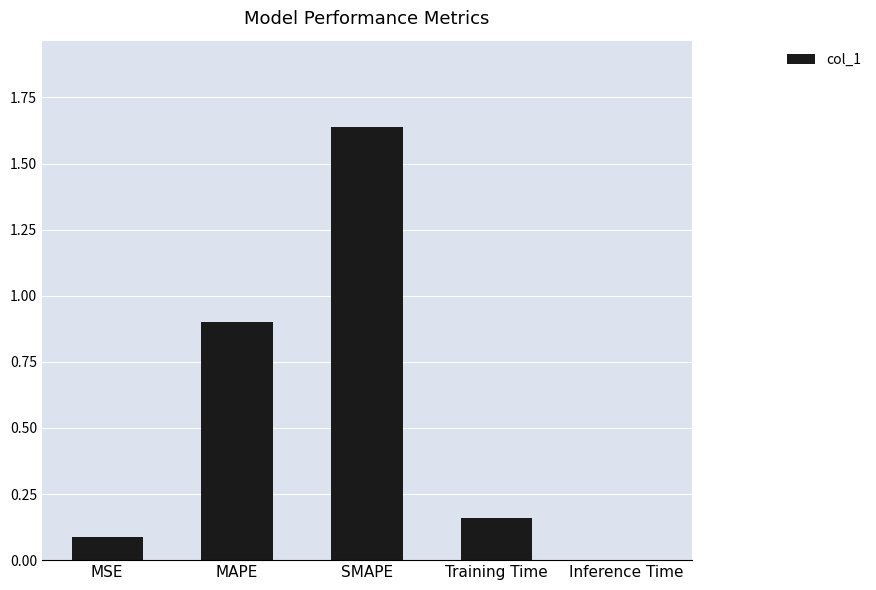

At which category does the chart reach its peak across all series?

SMAPE